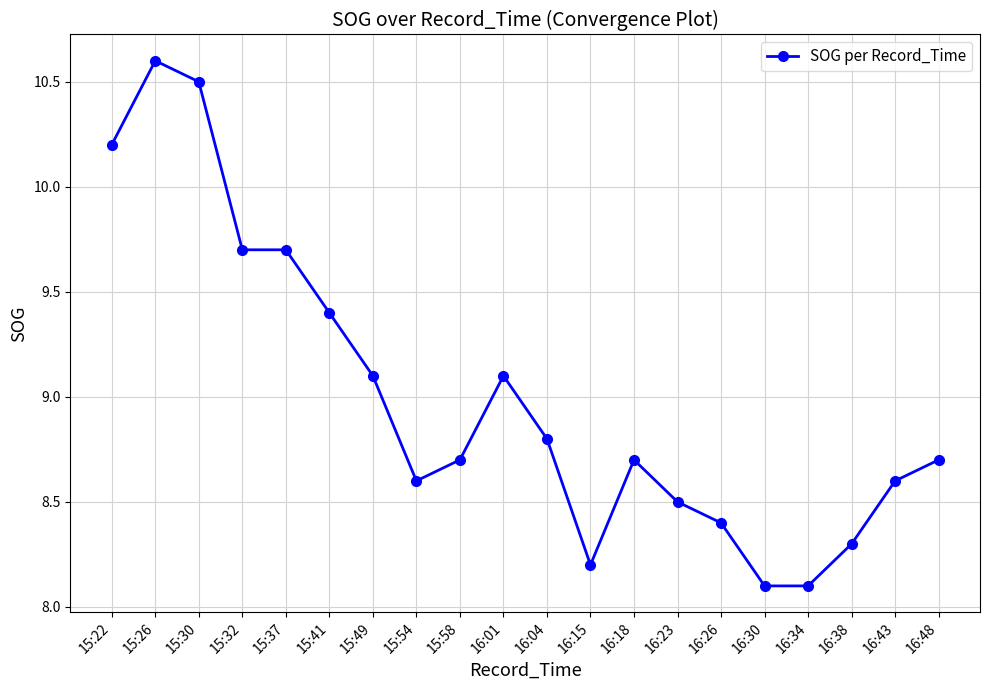

What is the change in value from 15:41 to 16:48?

-0.7